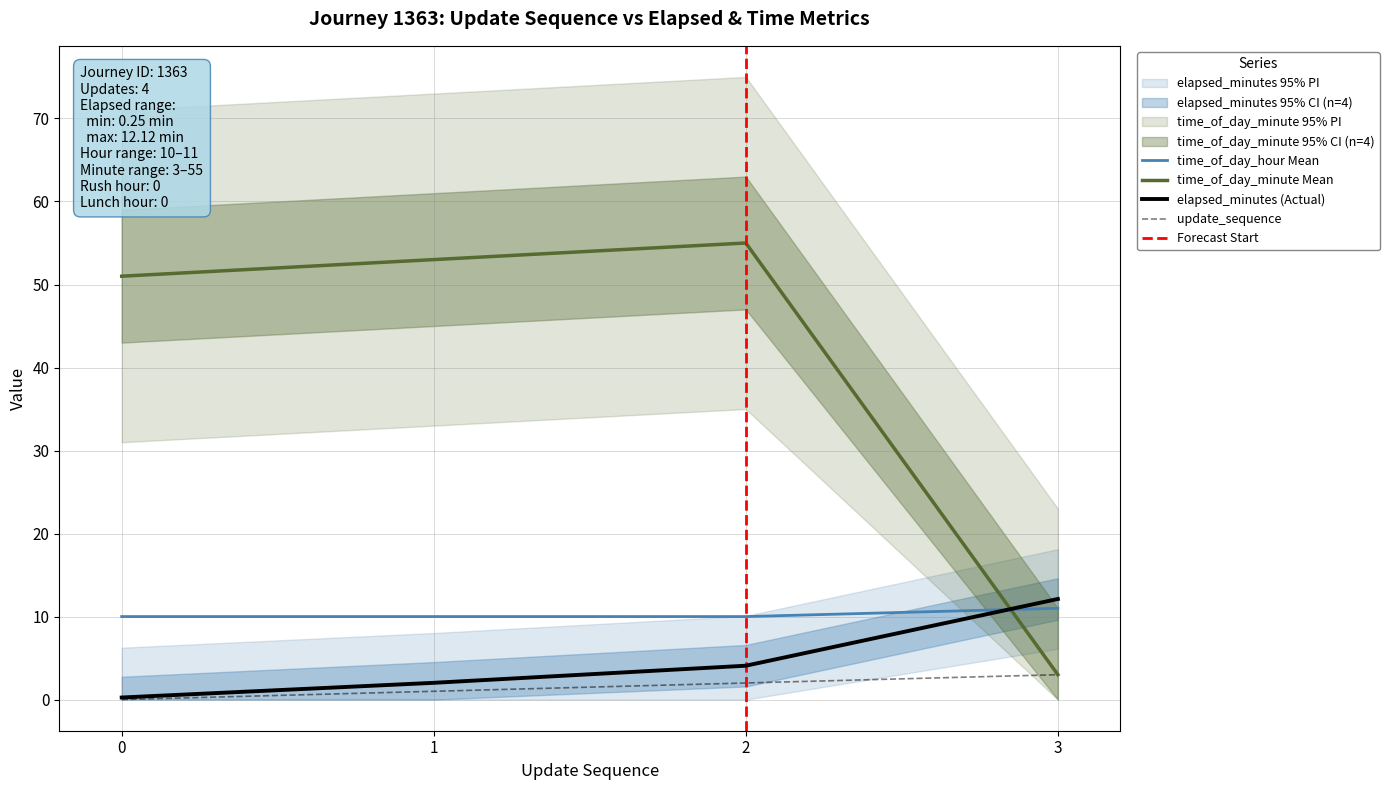

Which has a higher value, 2 or 3?

3